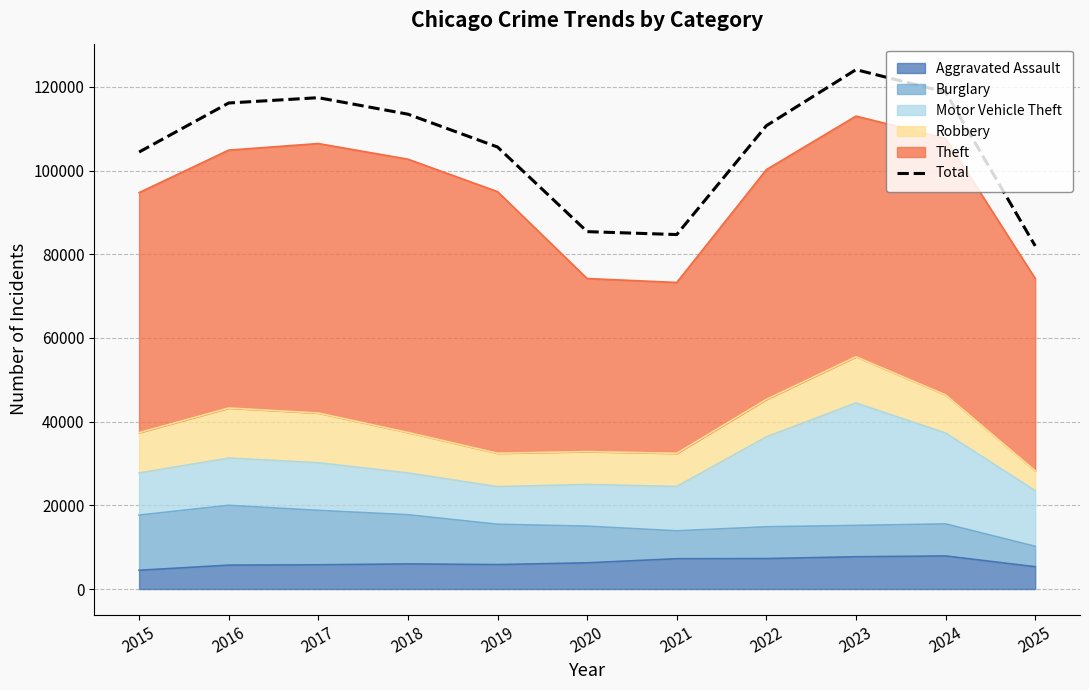

At which category does the data reach its first local peak?

2017